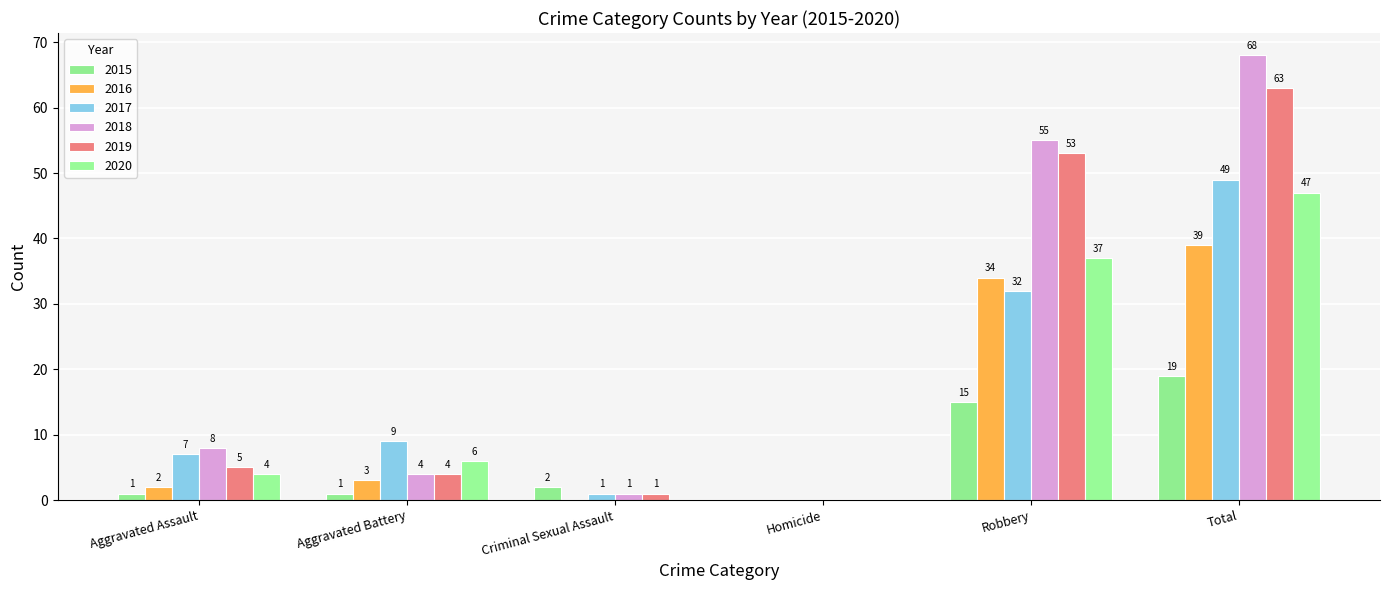

Where is 2019 nearest to the value 31?

Robbery